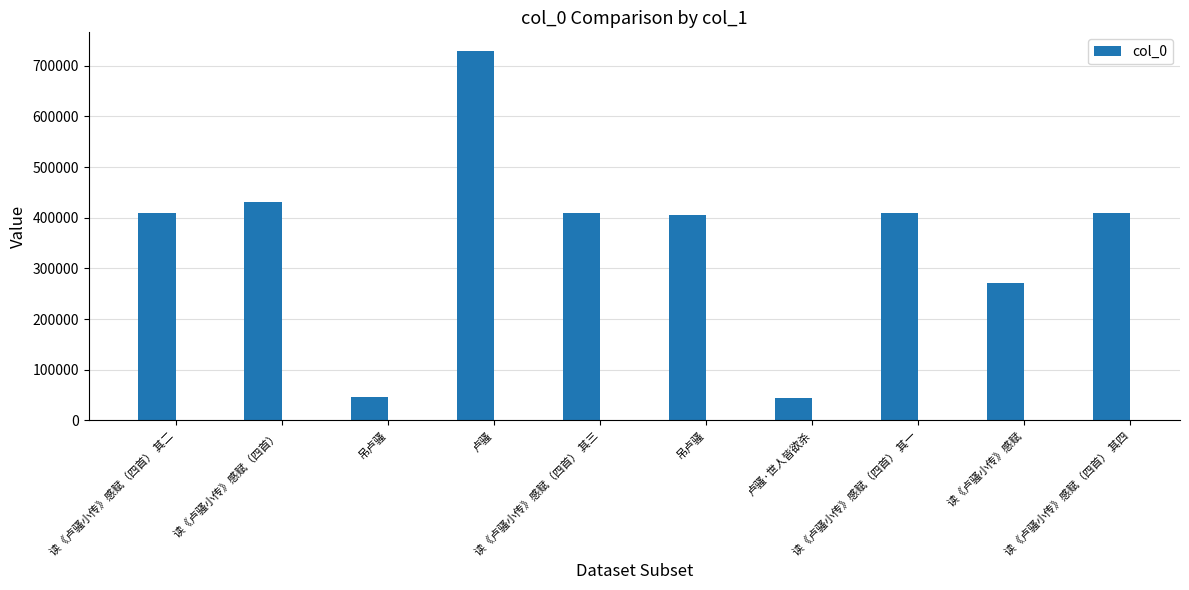

At which category does the chart reach its peak across all series?

卢骚